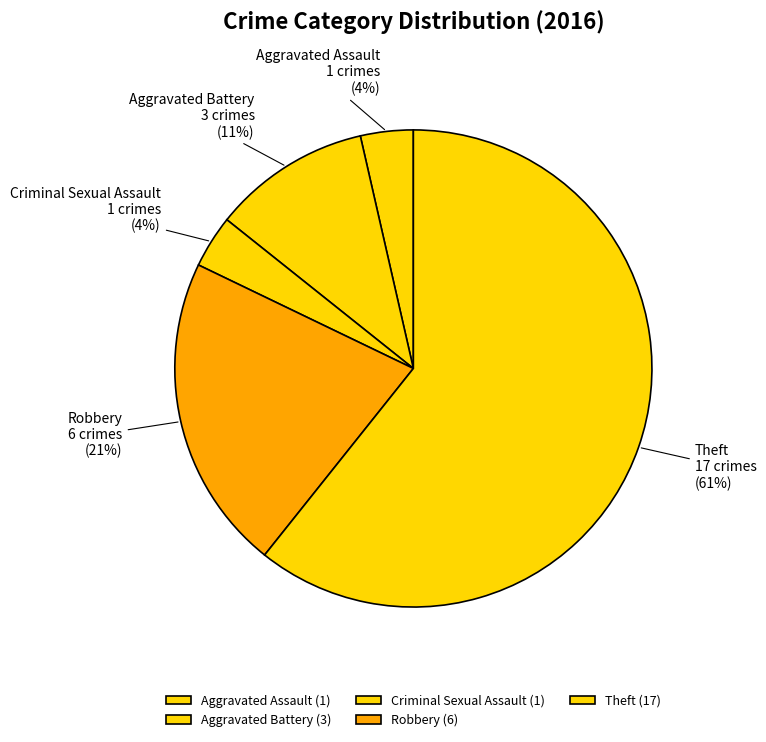

Count the number of slices in the pie.

5